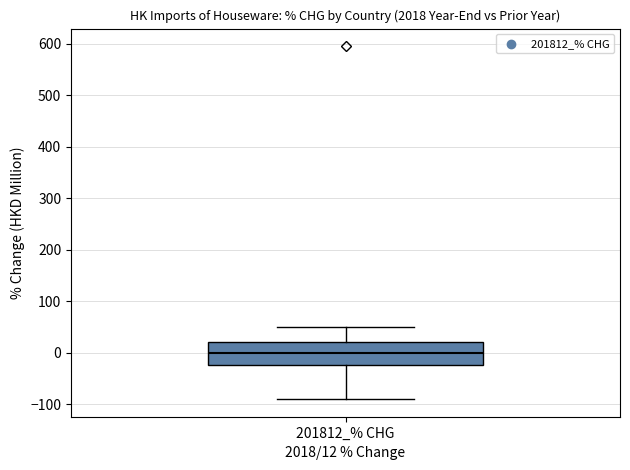

Where does the lower whisker of the box for 201812_% CHG end on the y-axis? The values are not printed on the chart, so give them approximately, as read against the axis.

-90